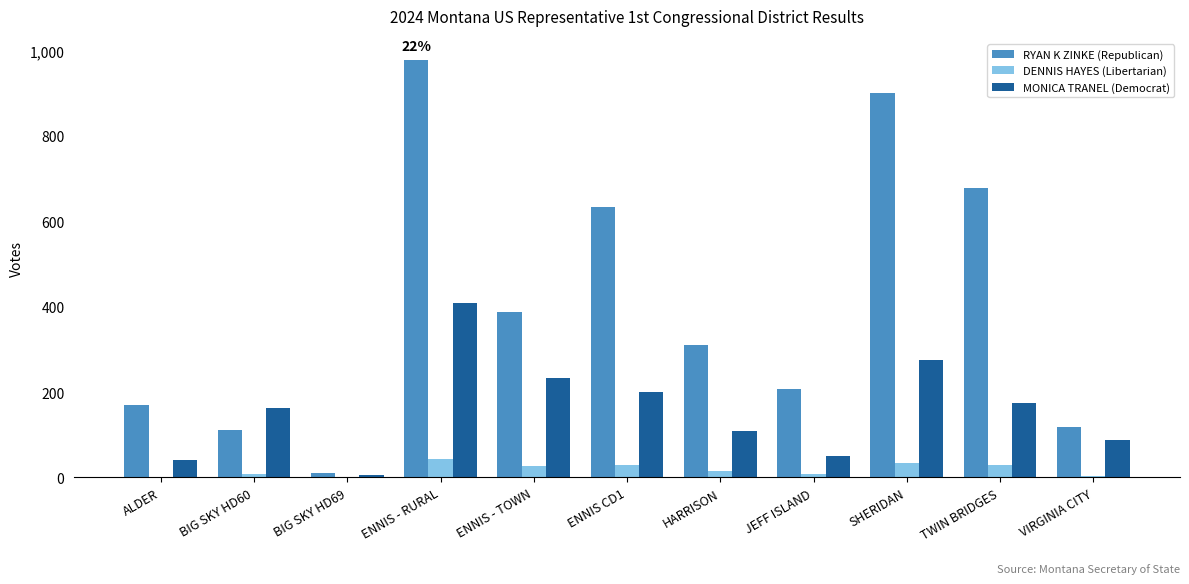

What is the sum of all RYAN K ZINKE (Republican) values?

4508